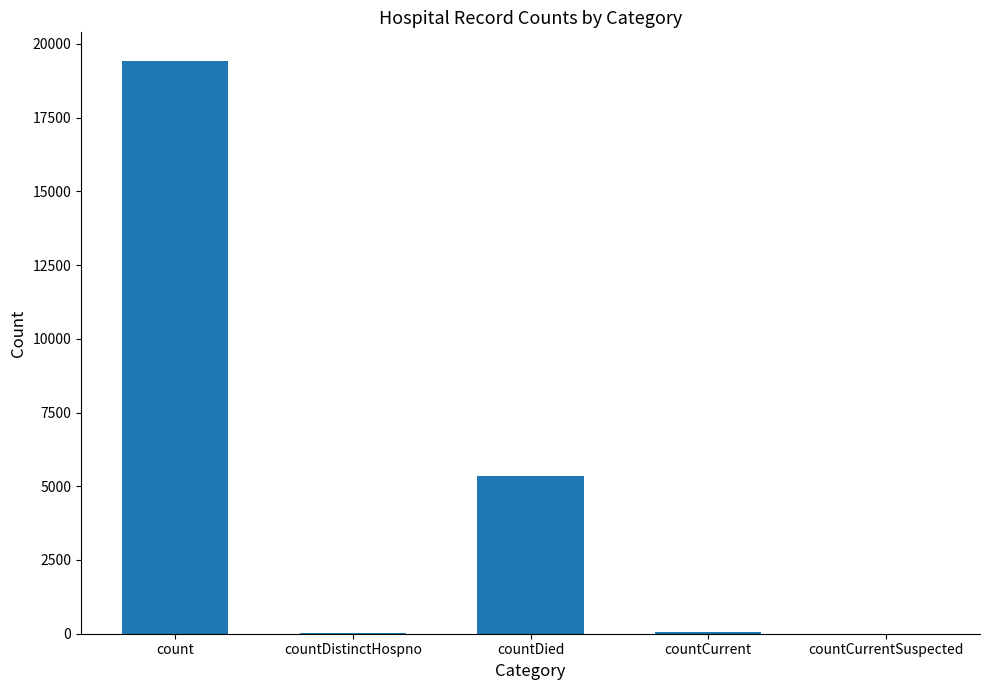

What is the change in value from countDied to countCurrentSuspected?

-5357